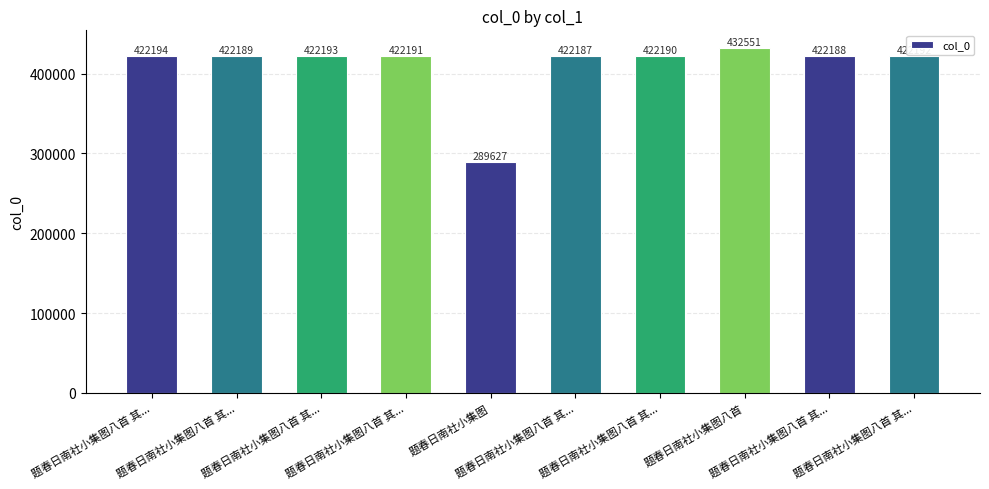

Reading left to right, transcribe all the data shown in this chart.

422194	422189	422193	422191	289627	422187	422190	432551	422188	422192